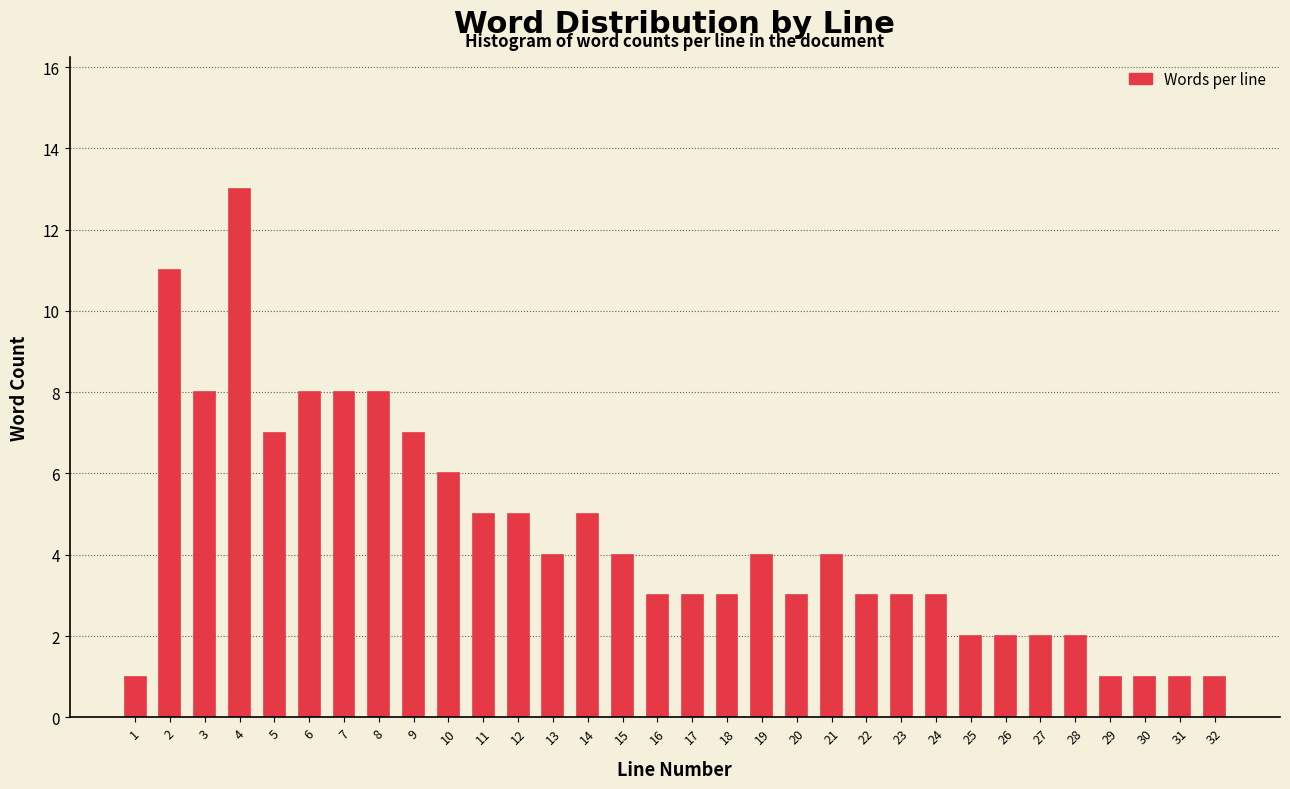

What is the value of the 10th bar from the left?

6